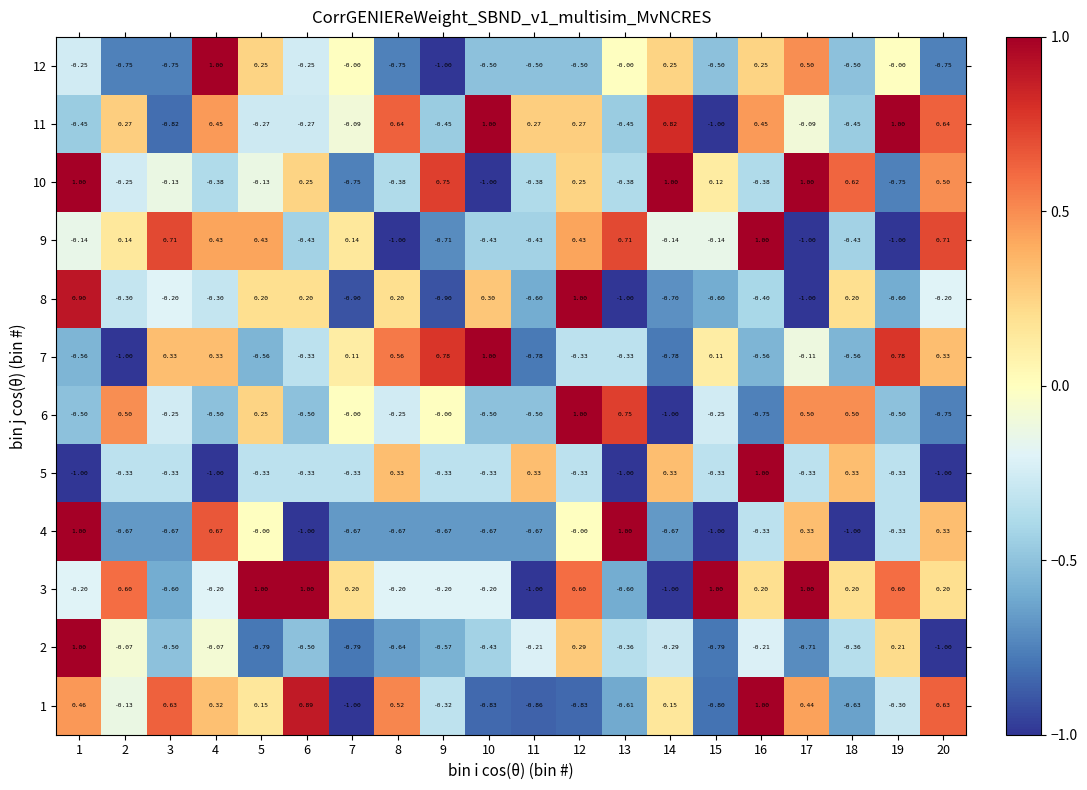

Is the value of 2 at 2 greater than the value of 12 at 9?

Yes